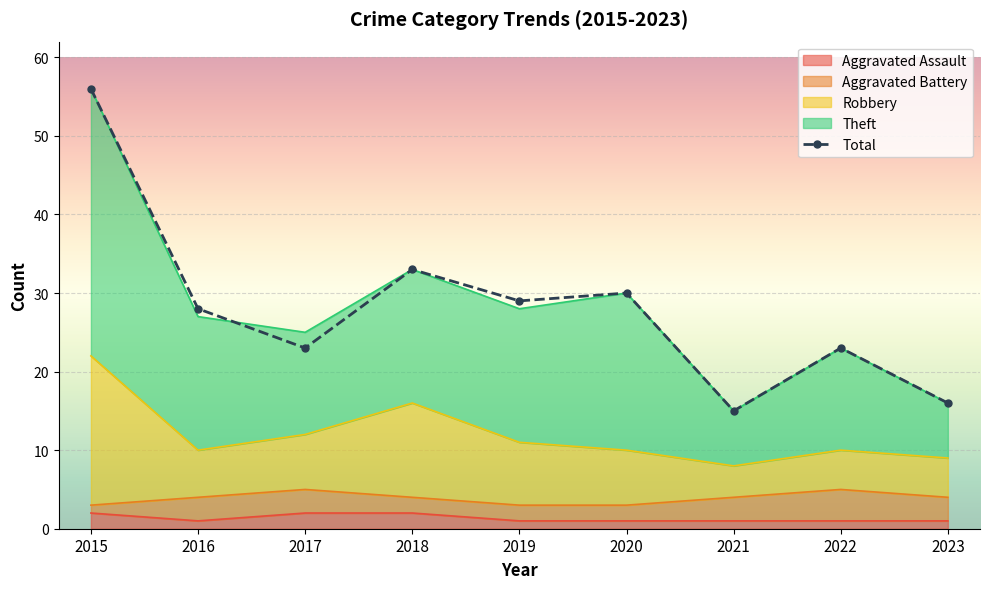

What is the approximate value of Aggravated Assault at 2015?

2